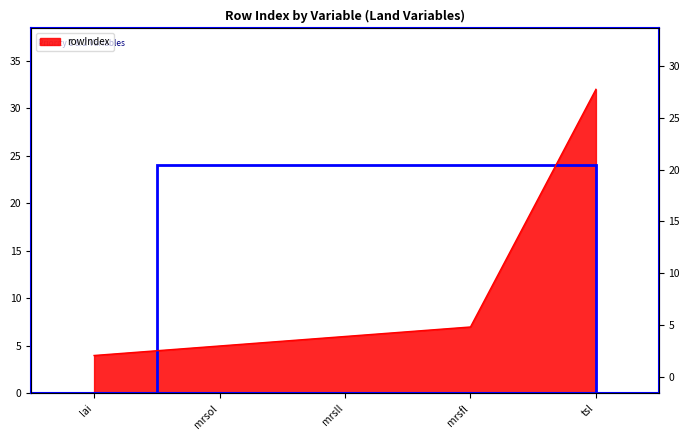

What is the label of the 4th point from the left?

mrsfl